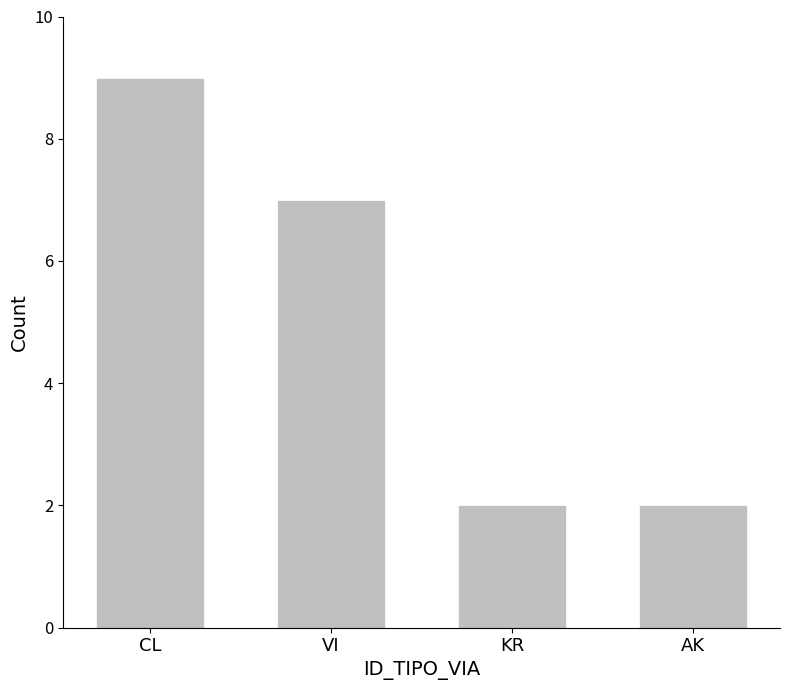

What is the smallest value displayed?

2